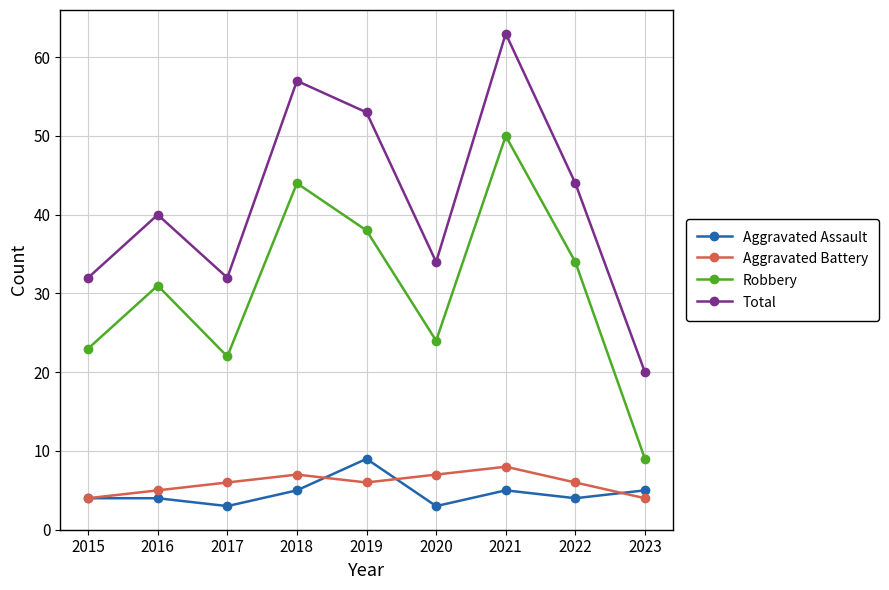

True or false: Total and Aggravated Battery cross at least once.

False